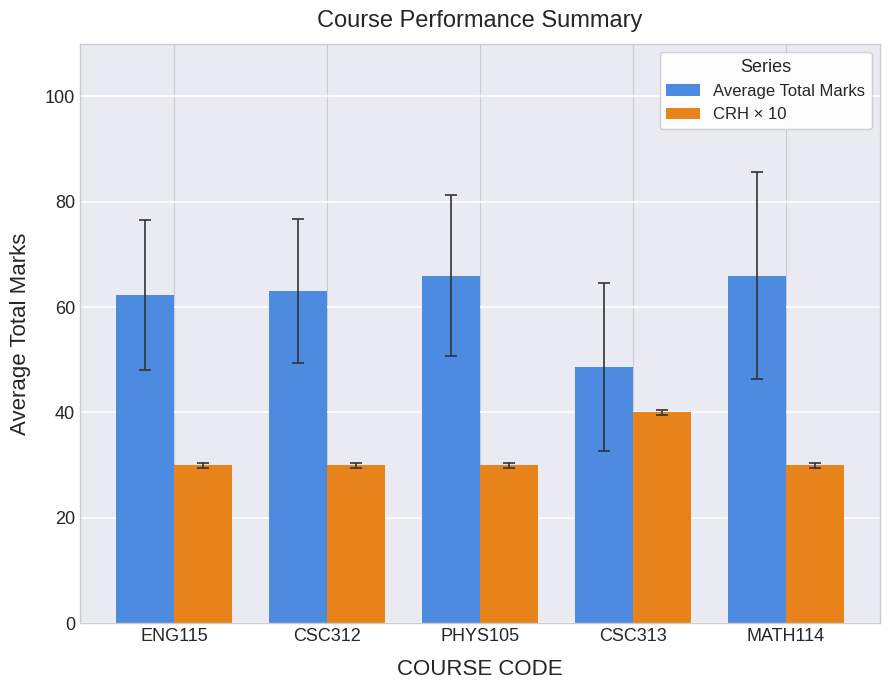

What is the difference between the highest and lowest values at CSC312?

33.1